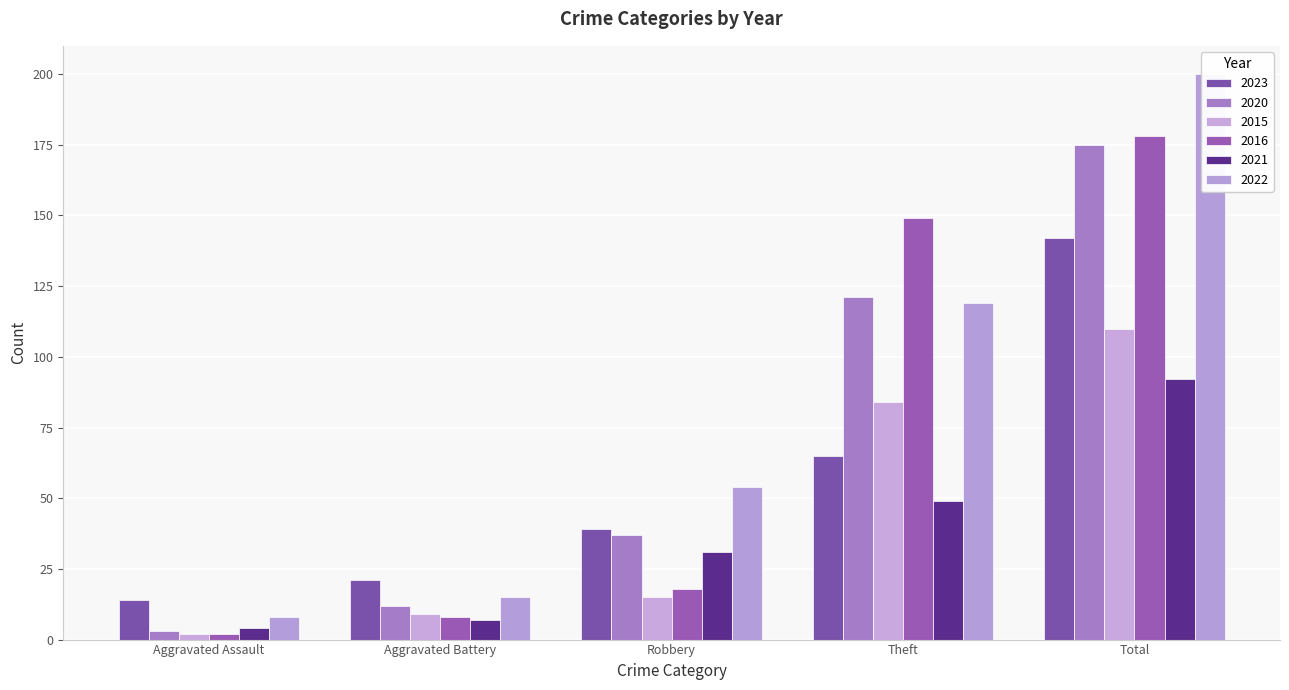

True or false: 2022 has a value of 200 at Total.

True